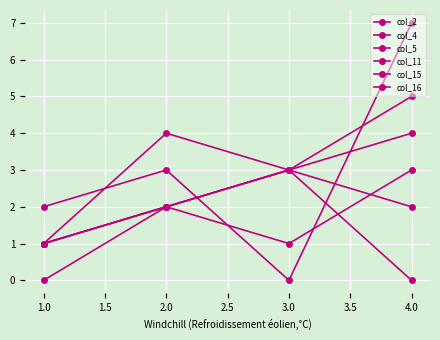

How many lines are shown in the chart?

6